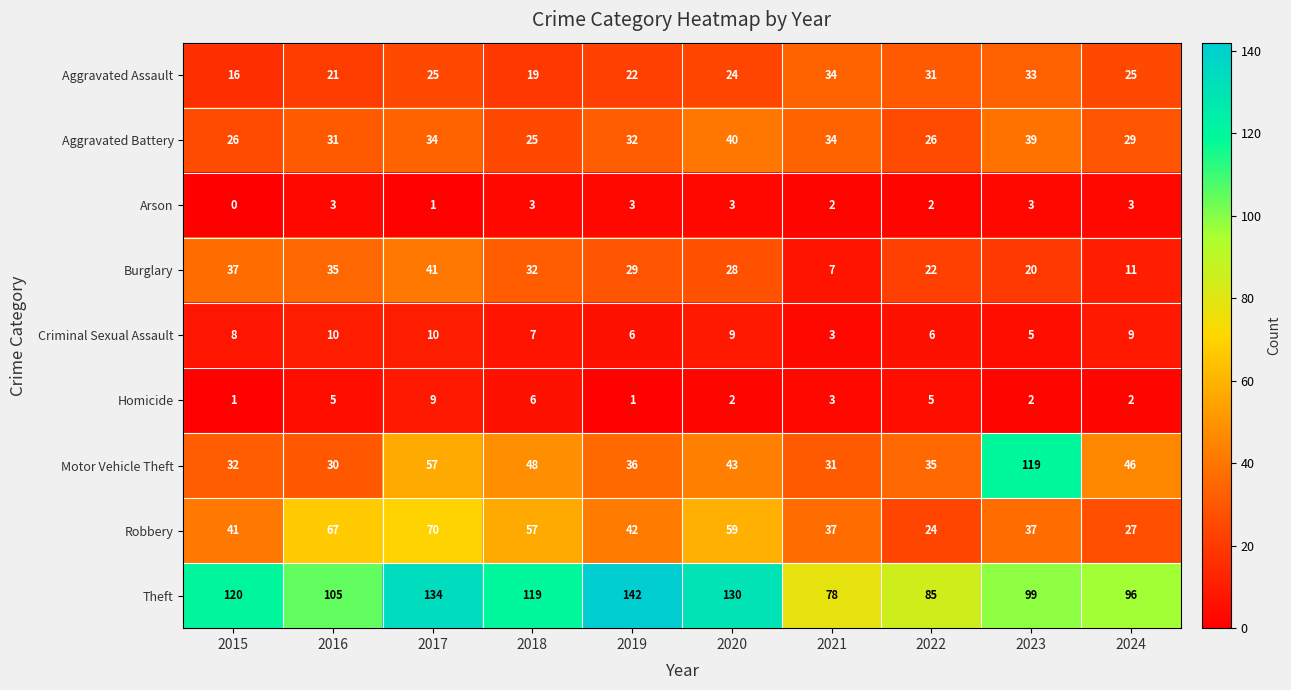

What is the total value across all series at 2021?

229